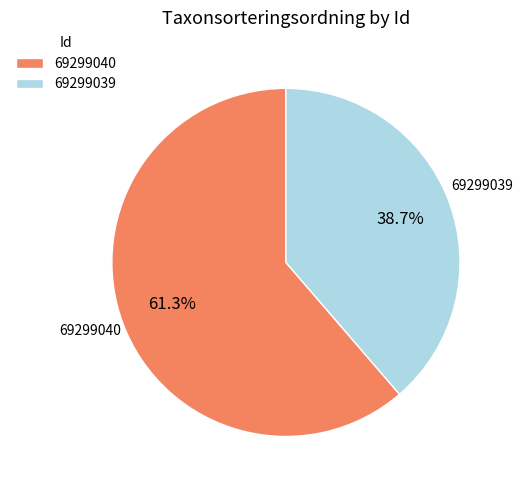

How many segments does this pie chart have?

2